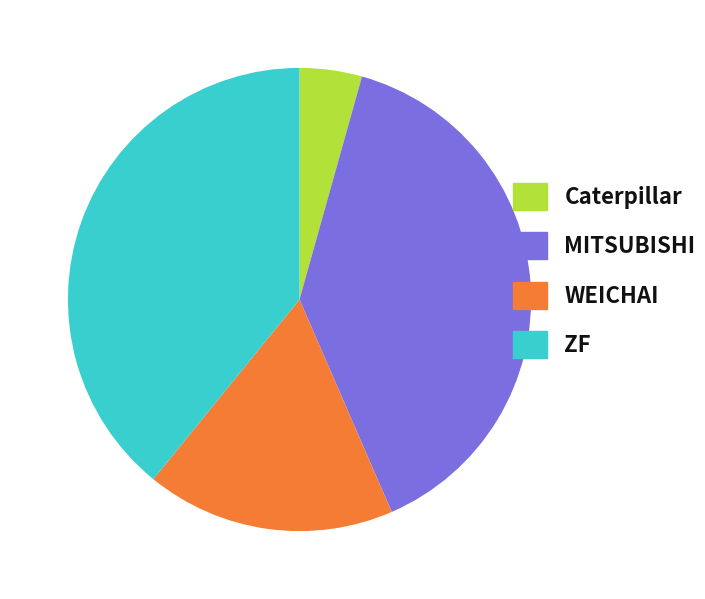

Do WEICHAI and MITSUBISHI together represent more than half of the pie?

Yes